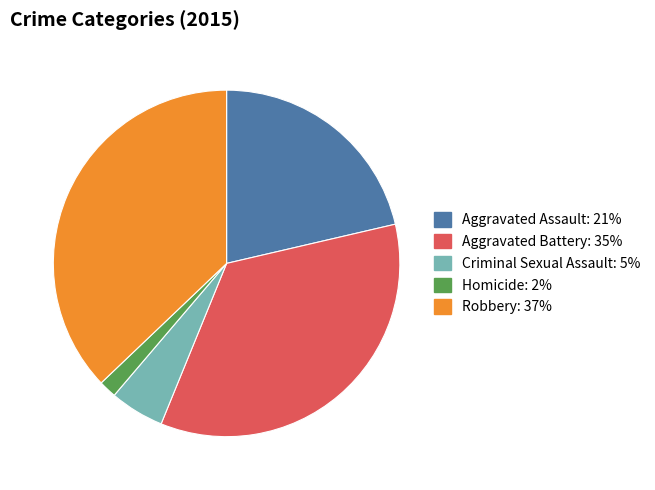

Is the sum of Homicide and Robbery greater than half?

No